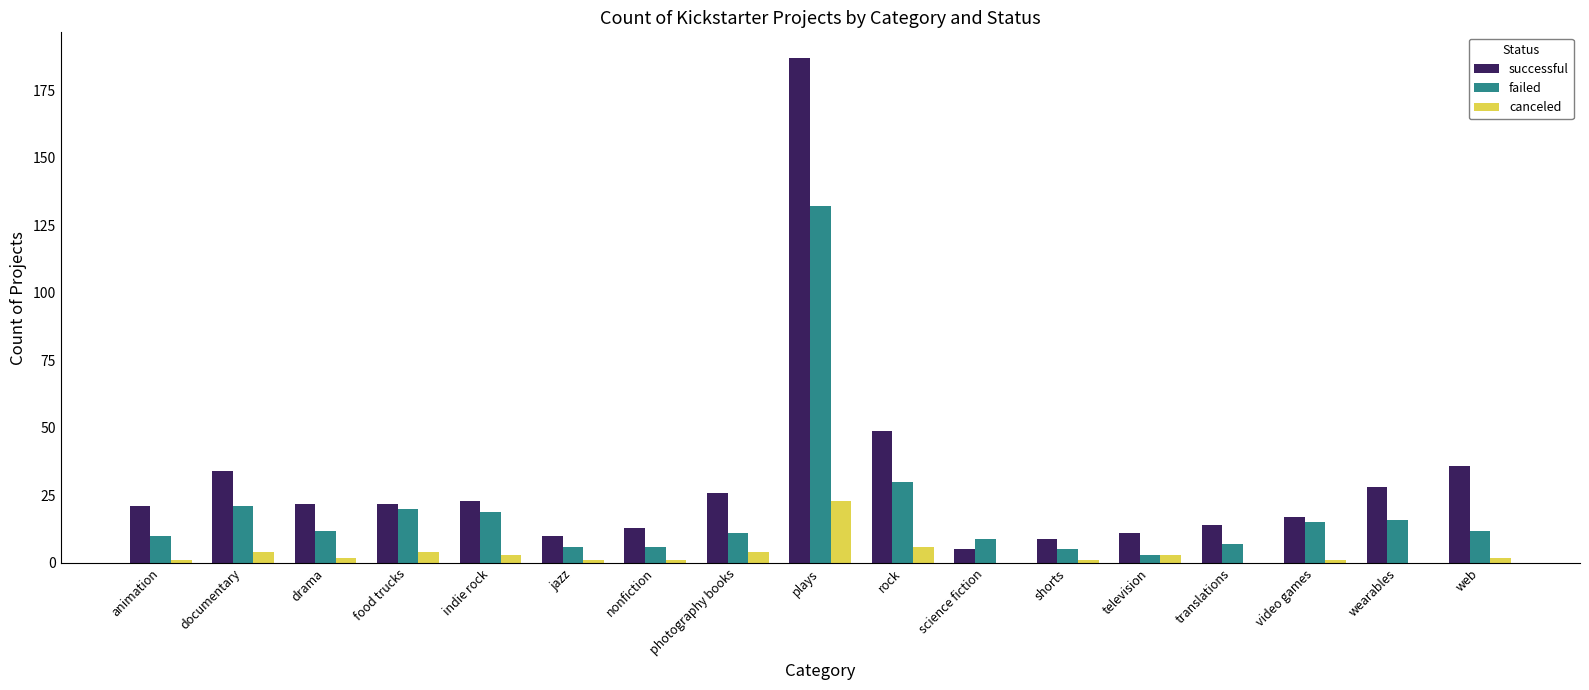

Which category has the highest value across all series?

plays